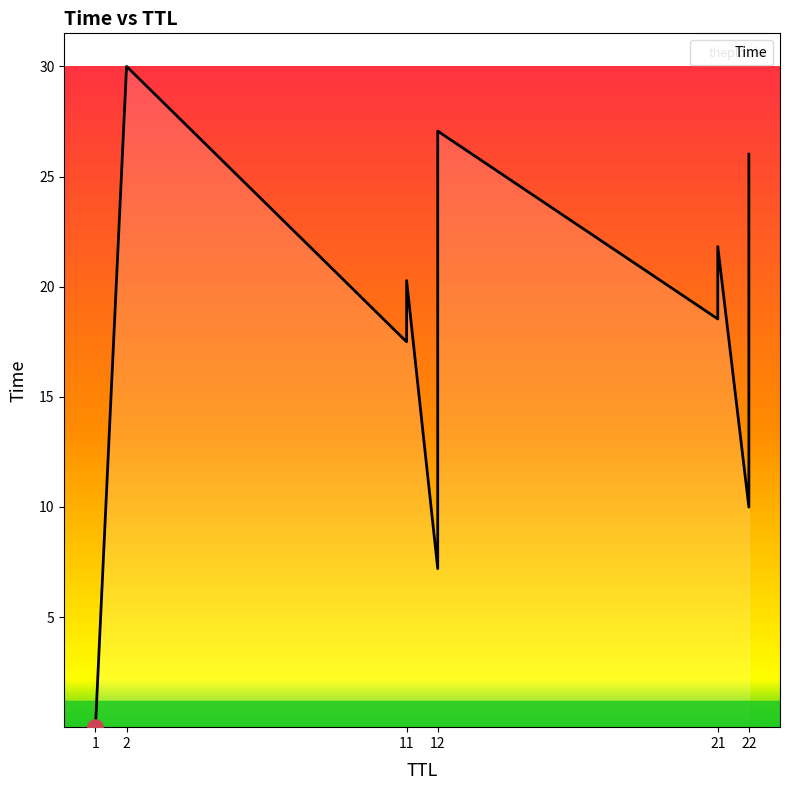

What is the change in value from 1 to 22?

+26.0